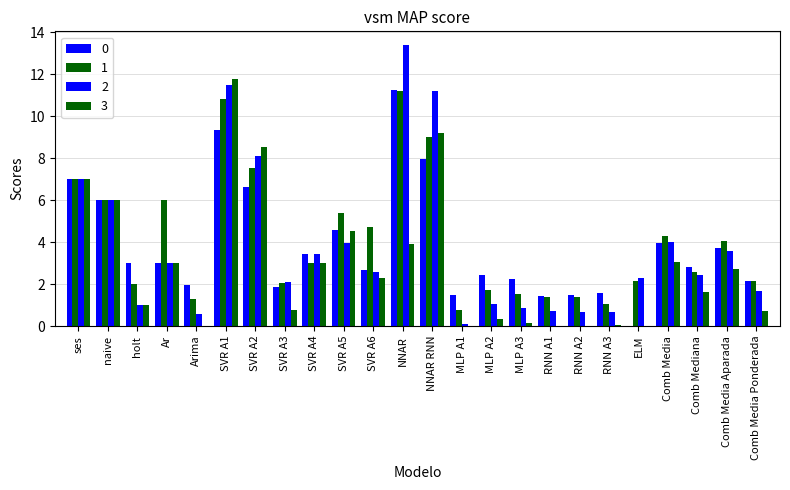

What is the value of the 0 bar at the 13th from the left?

7.9